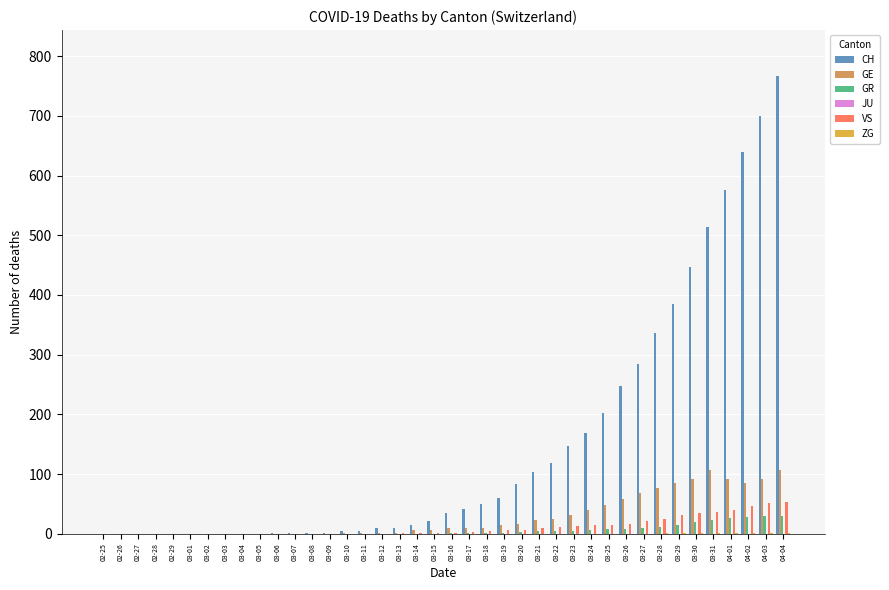

What is the sum of all CH values?

5970